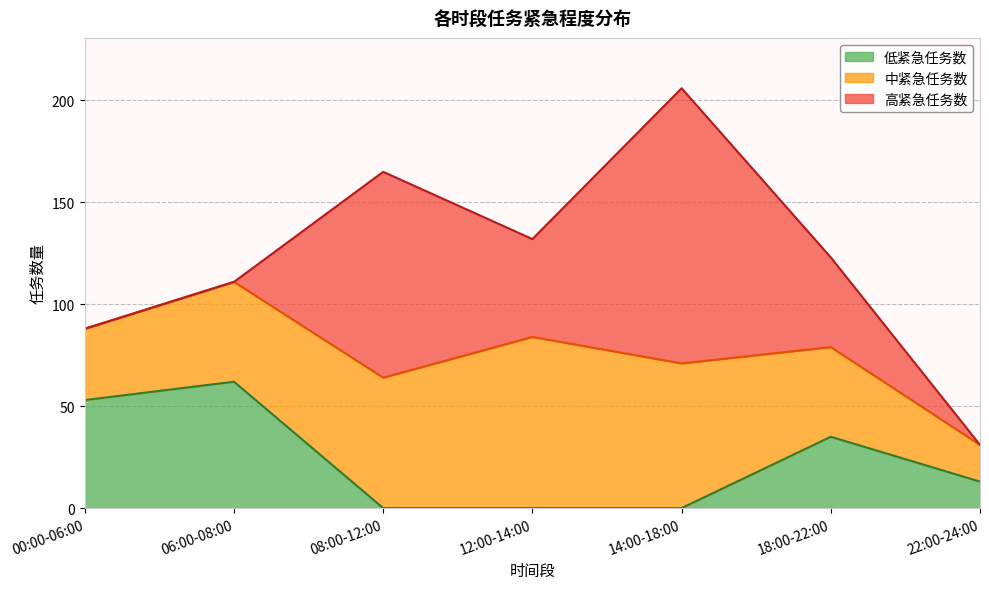

Which category has the highest value in the 低紧急任务数 series?

06:00-08:00